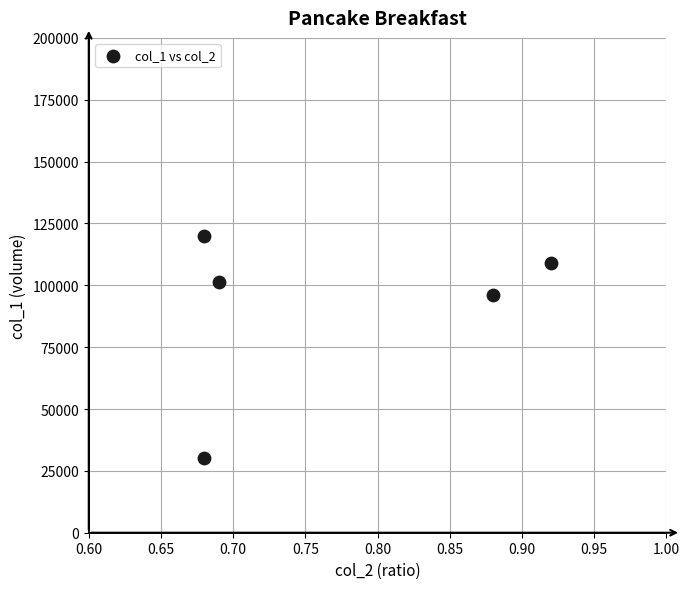

What Y value in the scatter plot is closest to 75030?

95920